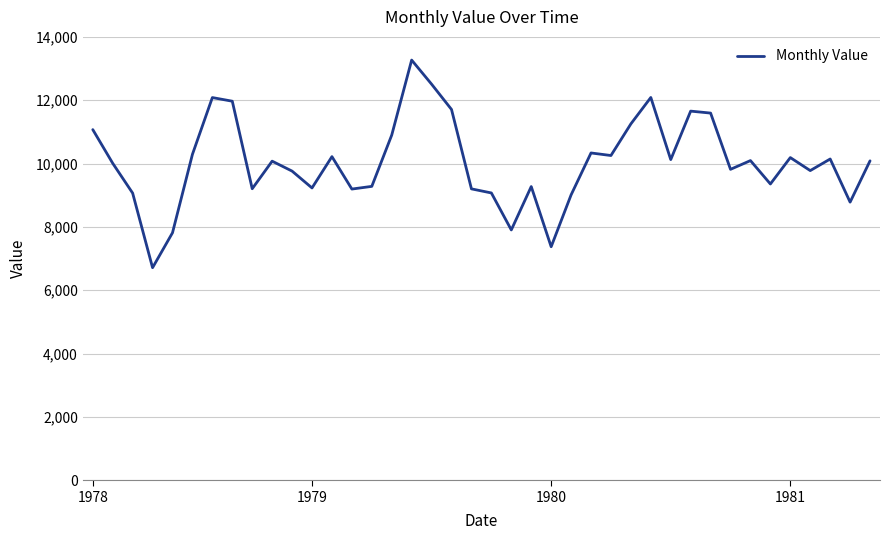

What is the minimum value shown in the chart?

6712